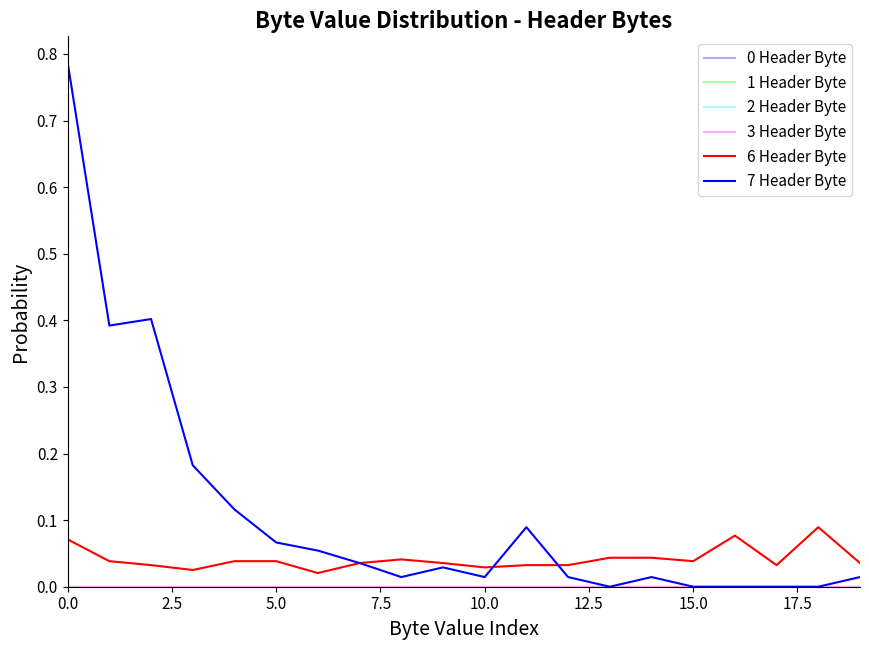

Is this an area chart (filled region under the line)?

No